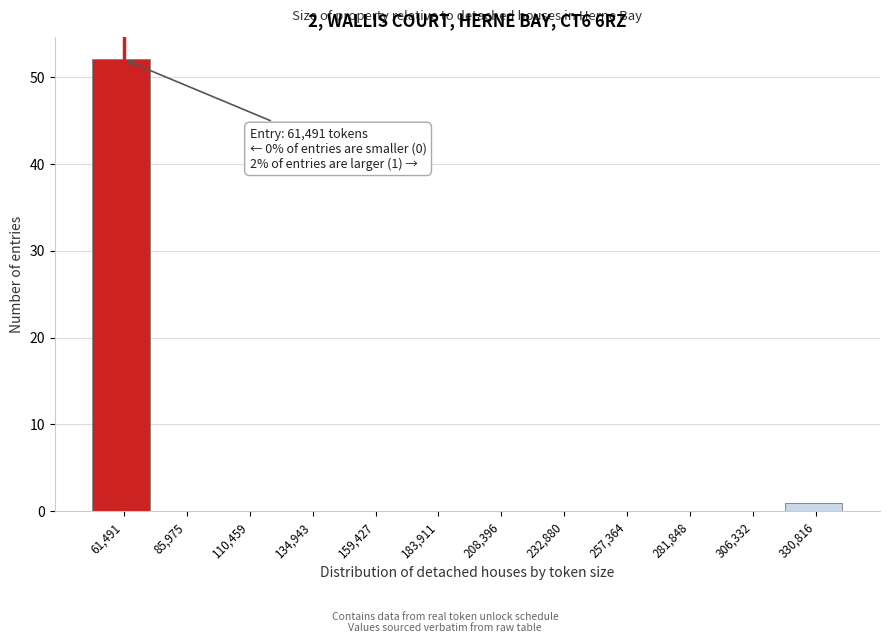

Reading left to right, what are all the values shown in this chart?

61,491=52	85,975=0	110,459=0	134,943=0	159,427=0	183,911=0	208,396=0	232,880=0	257,364=0	281,848=0	306,332=0	330,816=1